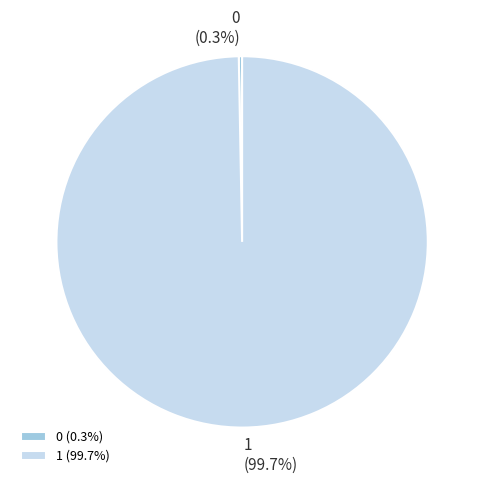

How many segments does this pie chart have?

2